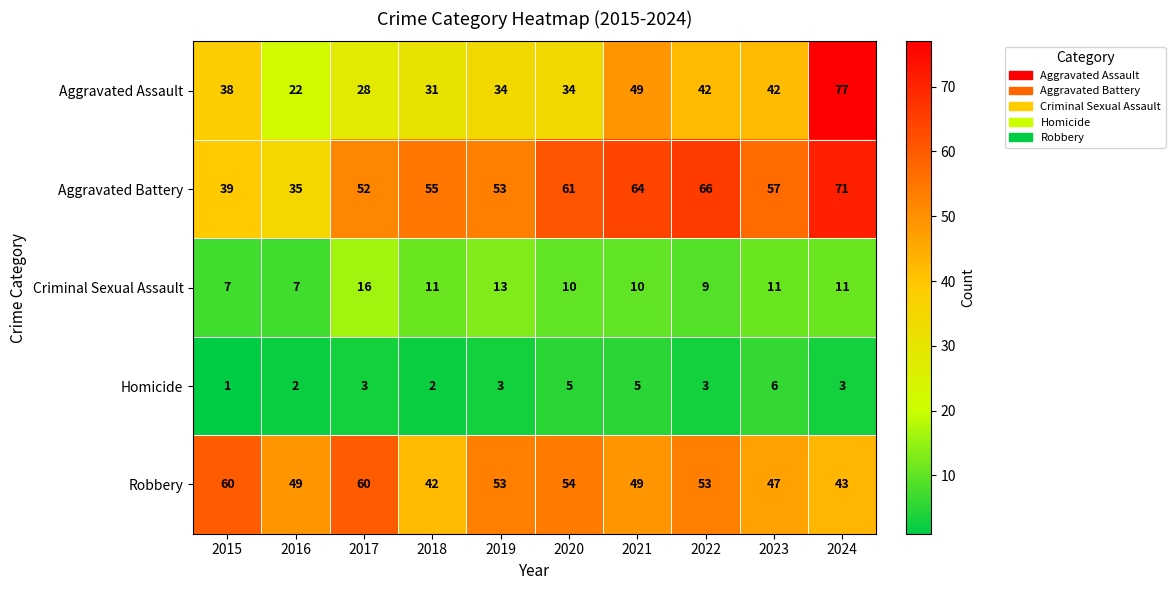

What is the spread (max minus min) of values at 2017?

57